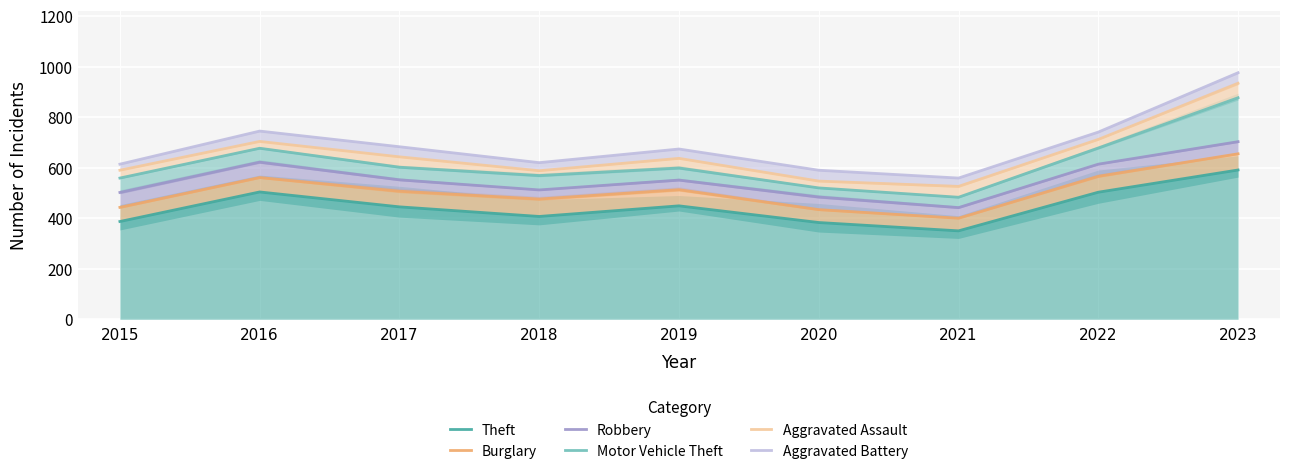

Which series has the widest spread of values?

Aggravated Battery